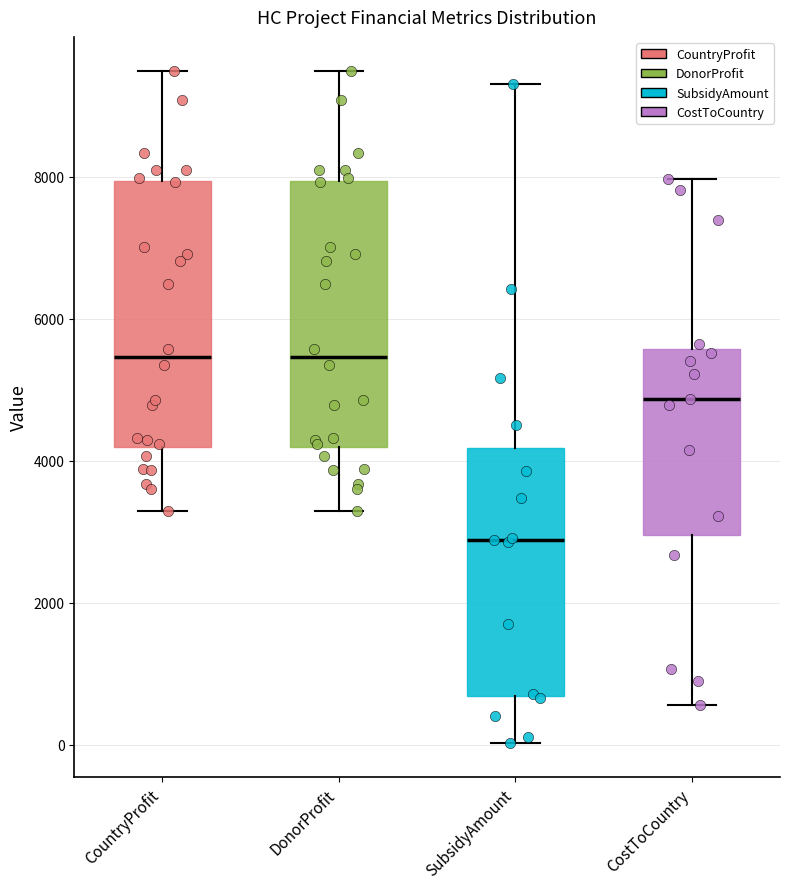

Where does the median line of the box for CountryProfit sit on the y-axis? The values are not printed on the chart, so give them approximately, as read against the axis.

5400